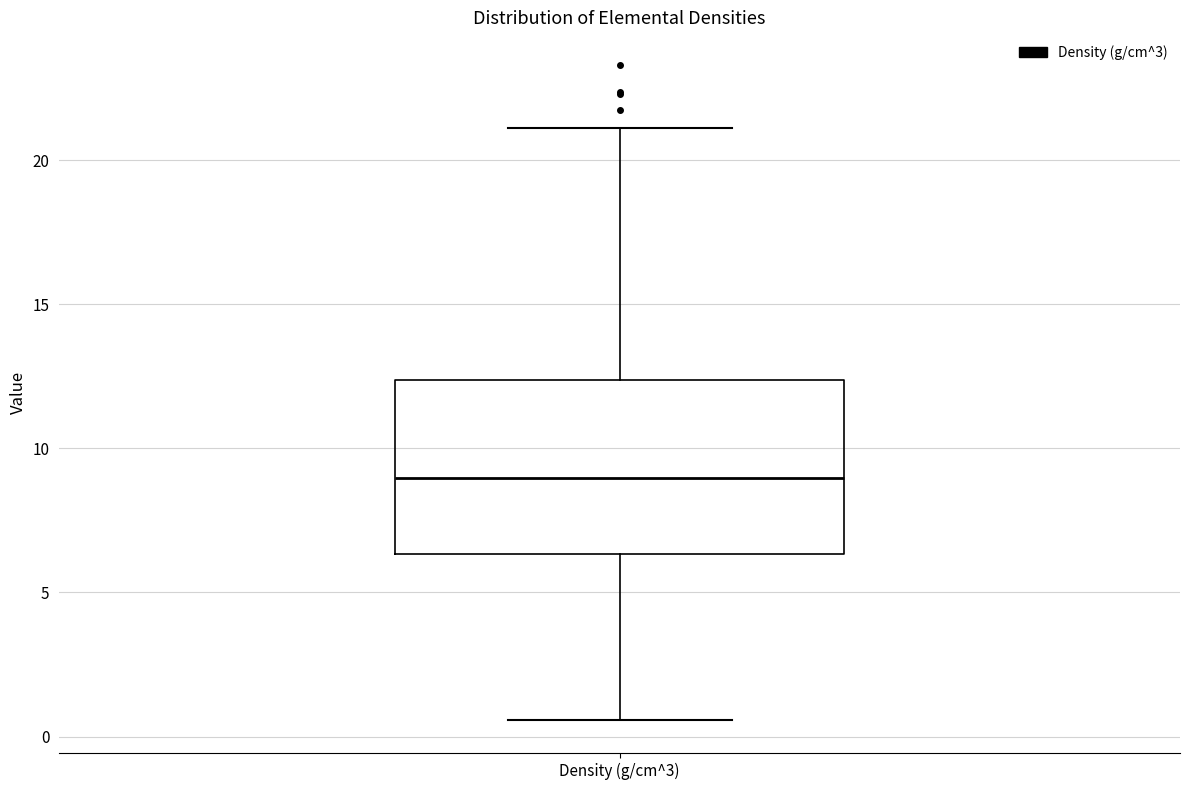

Transcribe this box plot: give where the median line is, the range the box spans, and where the two whiskers end, as read against the y-axis. The values are not printed on the chart, so give them approximately, as read against the axis.

median 9.0, box 6.5 to 12.5, whiskers 0.5 to 21.0